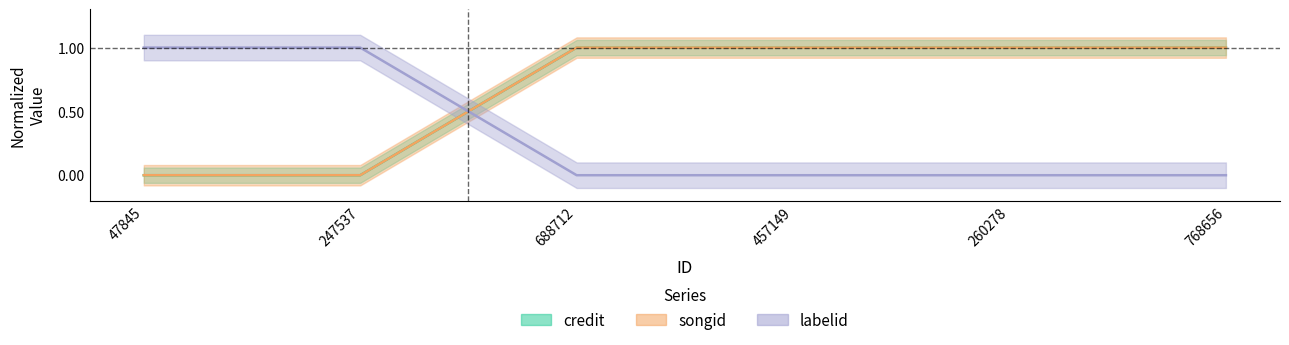

What is the difference between the highest and lowest values at 260278?

1